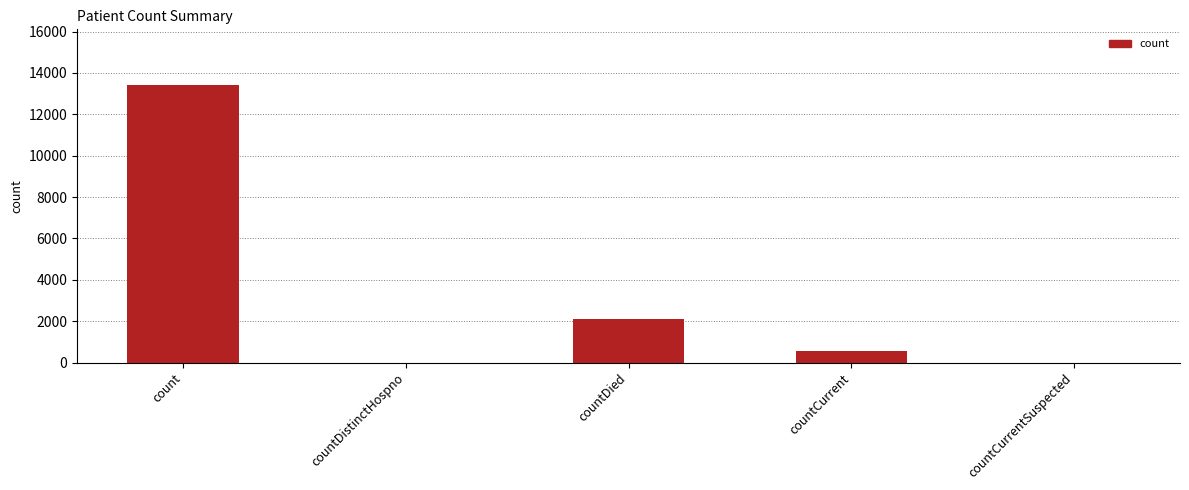

What value does the data have at countDied, to the nearest 10?

2090